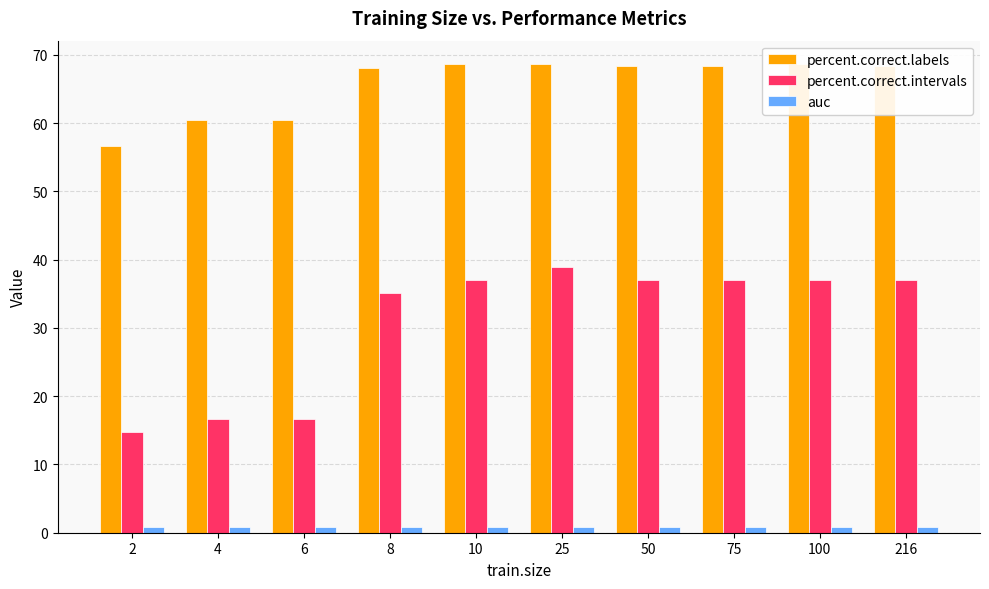

What is the value of the auc bar at the 9th from the left?

0.8